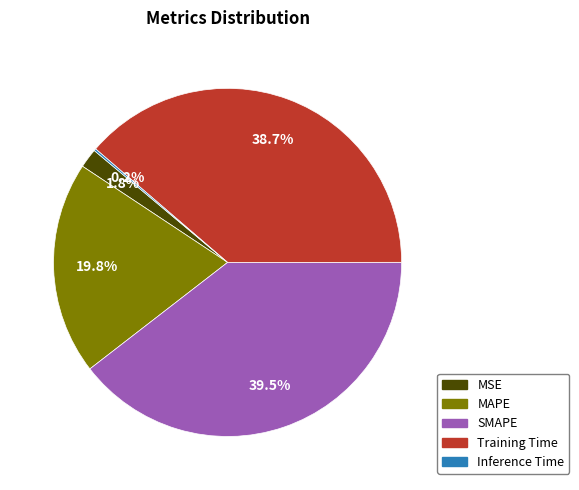

What is the largest slice in the pie chart?

SMAPE